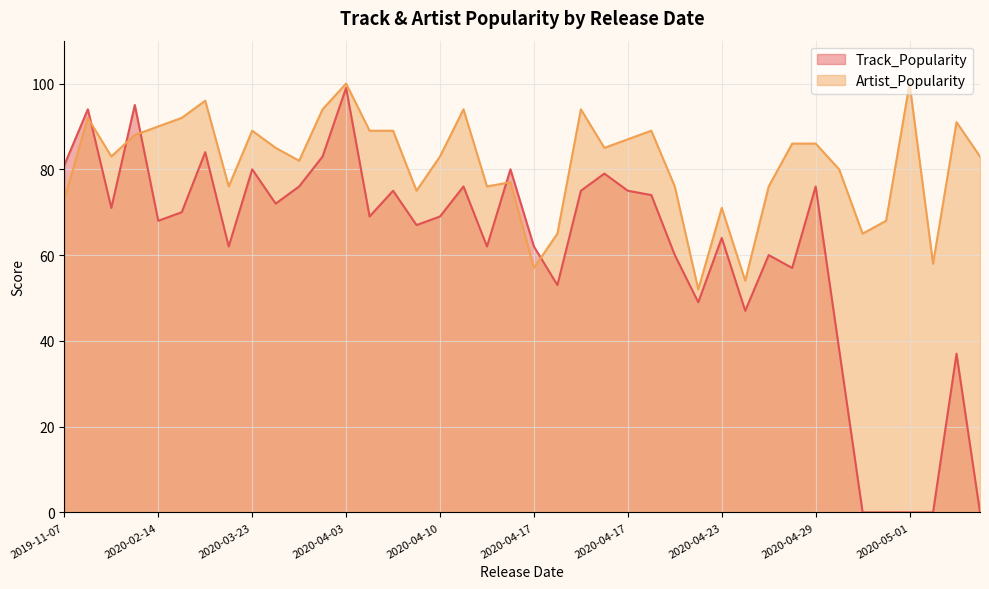

What is the label of the 3rd point from the right?

2020-04-17